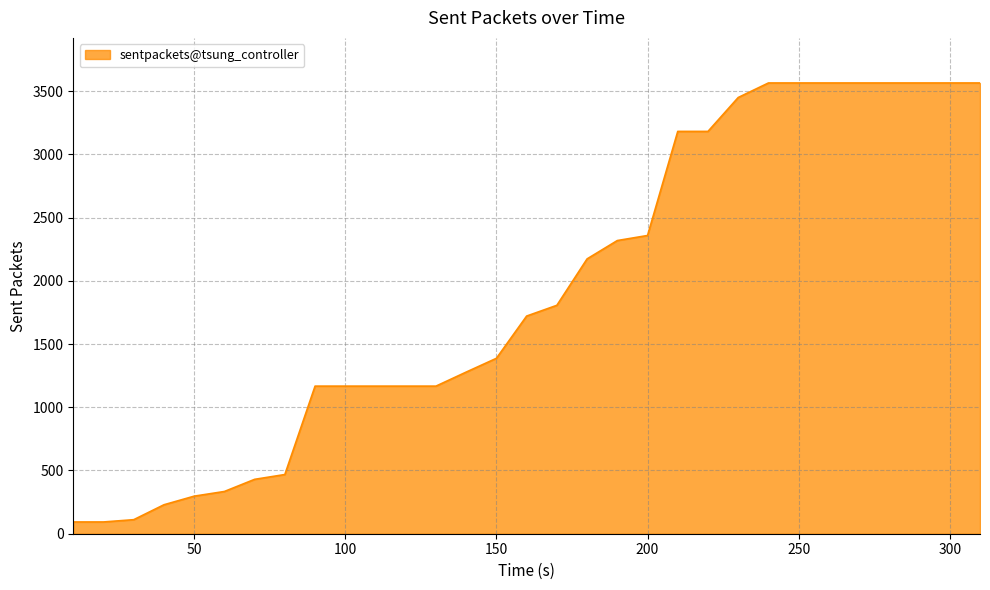

What is the maximum value shown in the chart?

3564